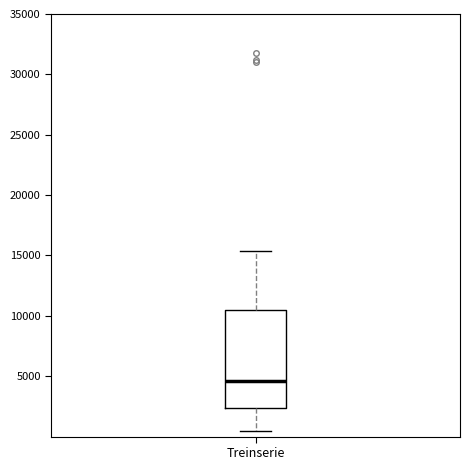

Read this box plot against the y-axis: the position of the median line, the range covered by the box, and the ends of both whiskers. The values are not printed on the chart, so give them approximately, as read against the axis.

median 4500, box 2500 to 10500, whiskers 500 to 15500